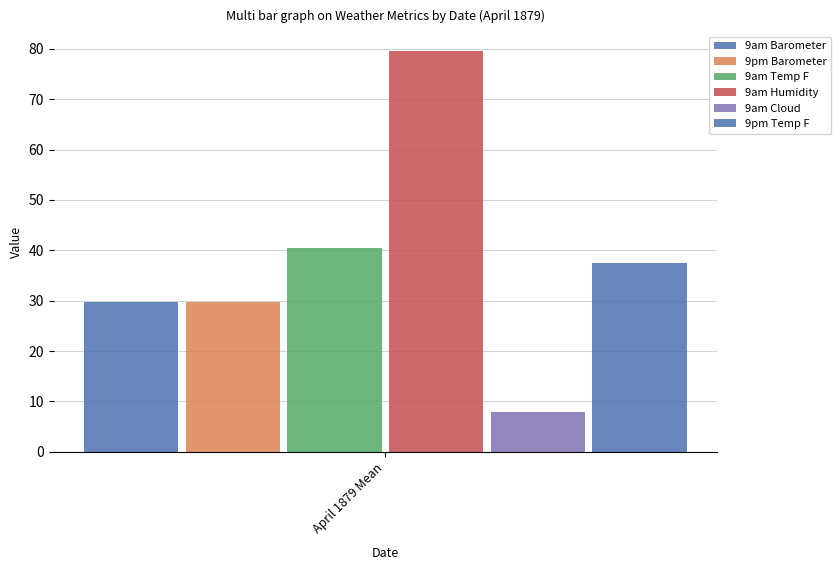

Are the bars horizontal?

No